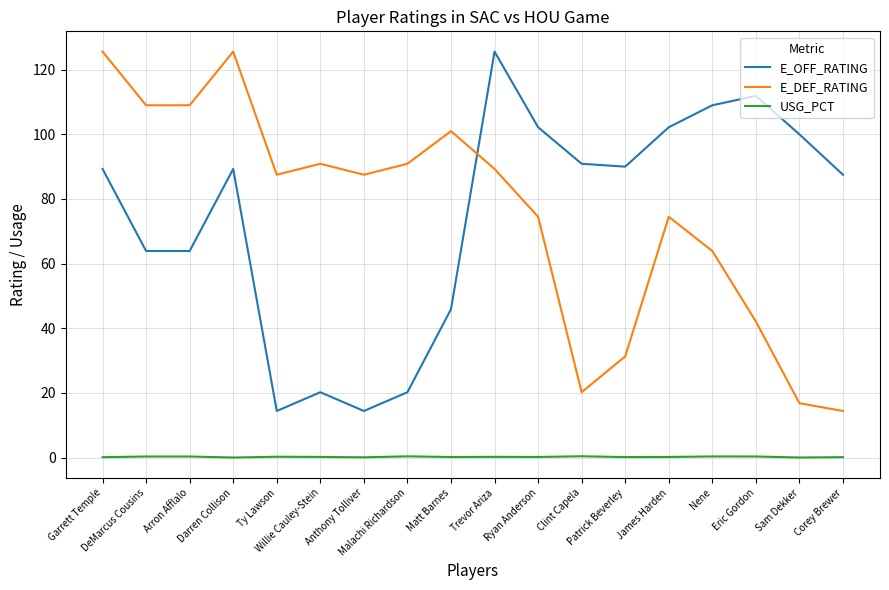

Is the value of E_OFF_RATING at Darren Collison greater than the value of USG_PCT at Patrick Beverley?

Yes